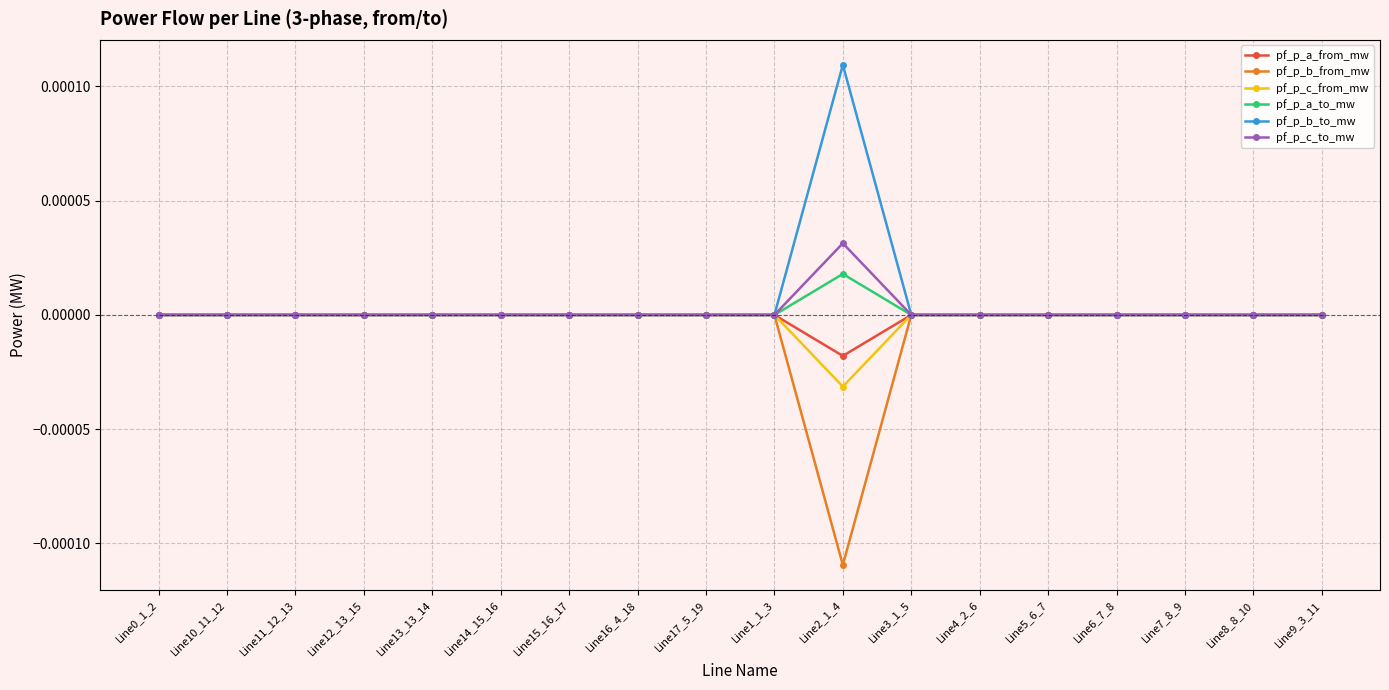

The value of pf_p_a_to_mw at Line4_2_6 is 0.0. True or false?

True